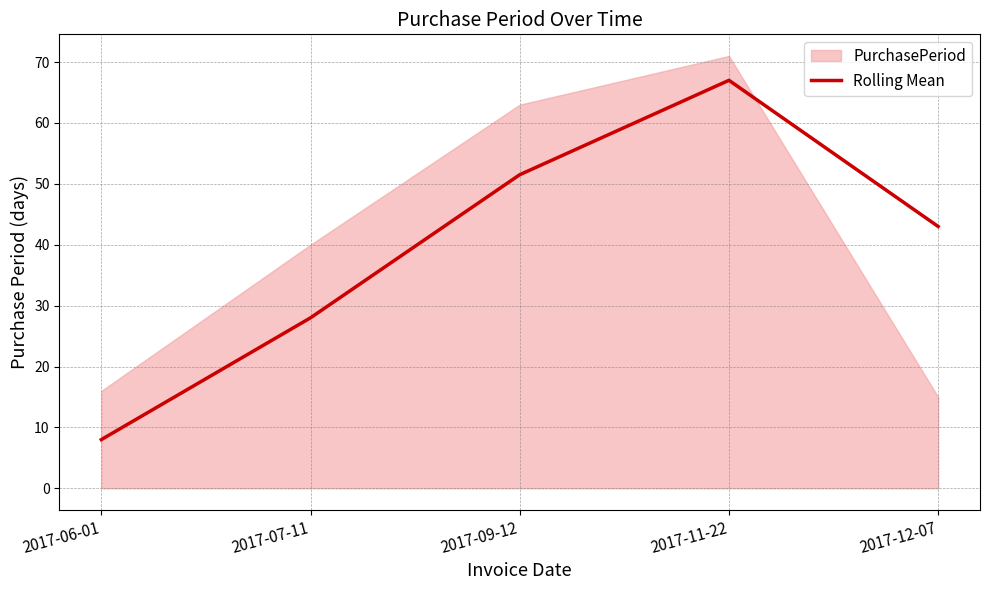

Rank the categories by value from lowest to highest.

2017-06-01, 2017-07-11, 2017-12-07, 2017-09-12, 2017-11-22